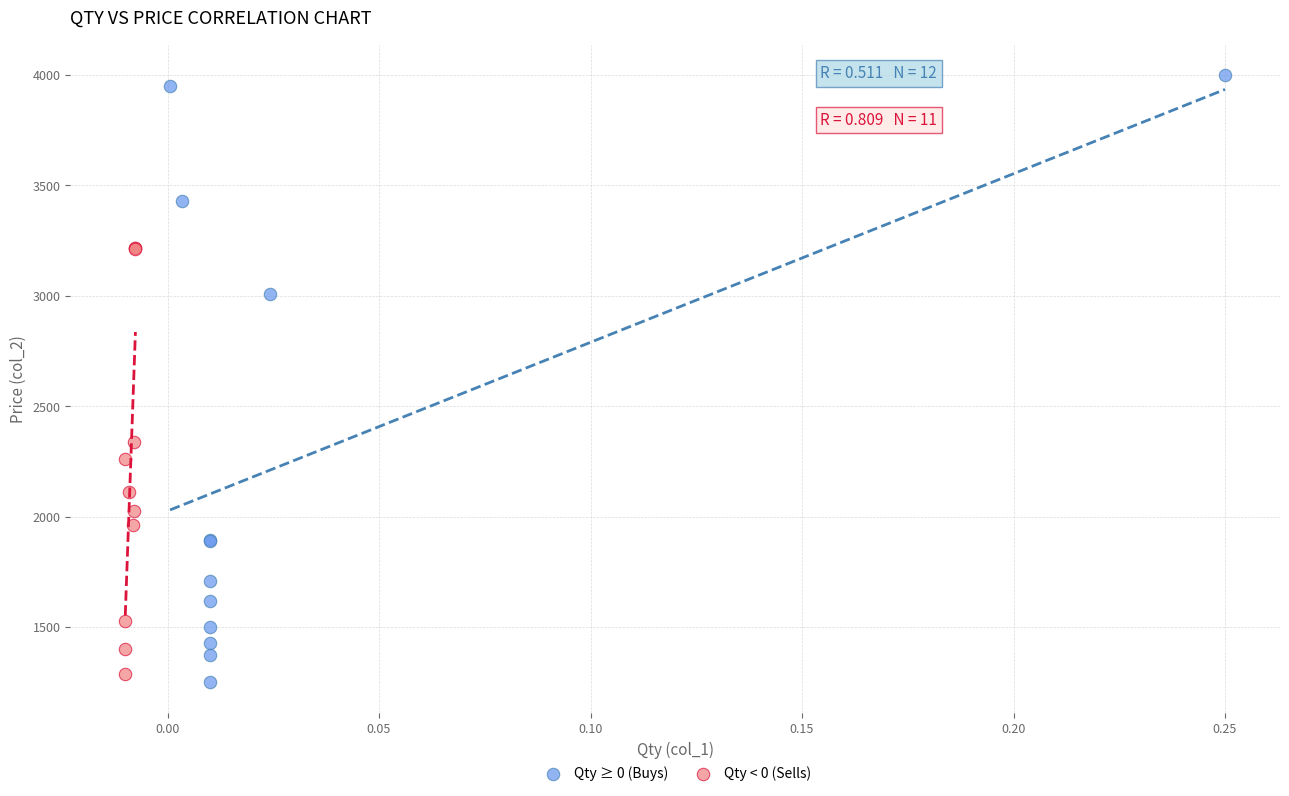

Which series reaches the maximum Y coordinate?

Qty ≥ 0 (Buys)